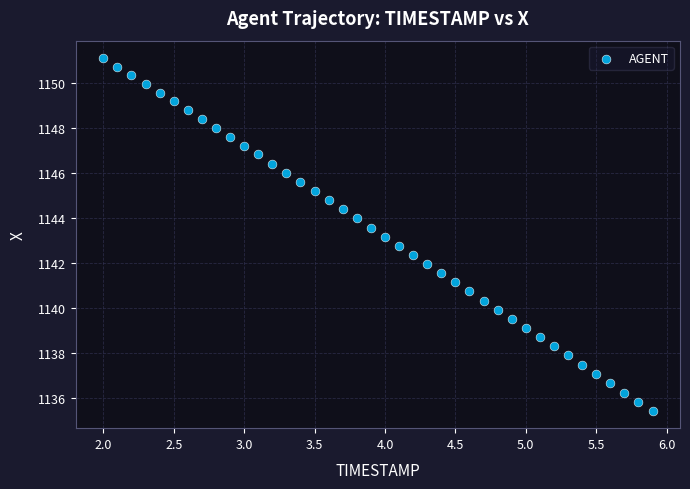

What is the range of X values (max minus min)?

3.9